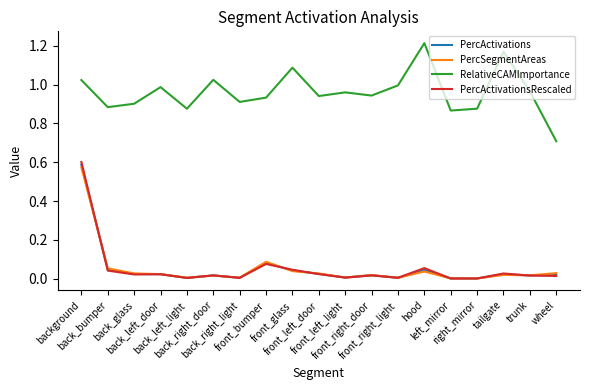

True or false: RelativeCAMImportance and PercActivations cross at least once.

False